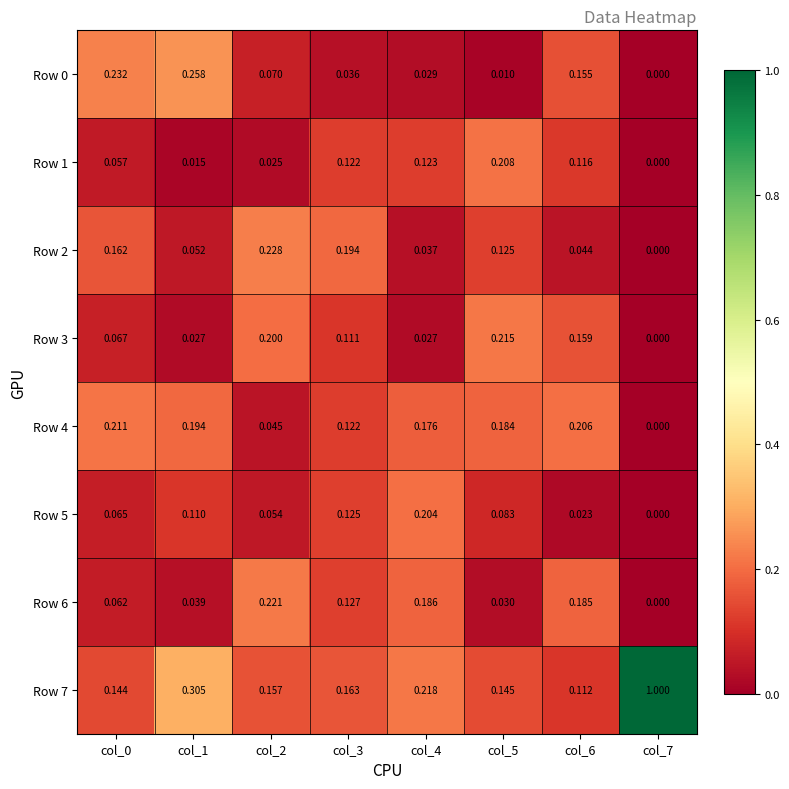

Which series has the widest spread of values?

Row 7